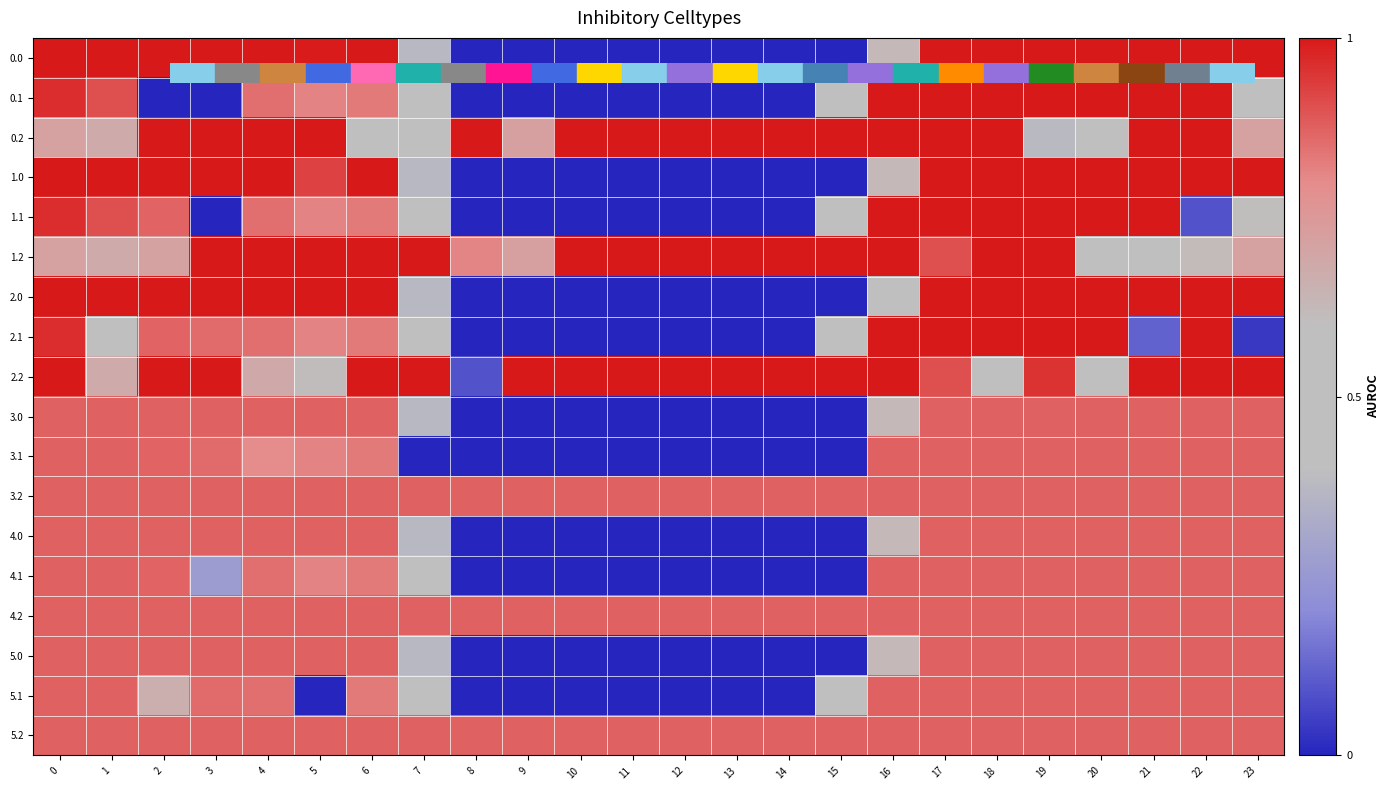

Rank the series by their maximum value, from lowest to highest.

3.0, 3.1, 3.2, 4.0, 4.1, 4.2, 5.0, 5.1, 5.2, 0.0, 0.1, 0.2, 1.0, 1.1, 1.2, 2.0, 2.1, 2.2